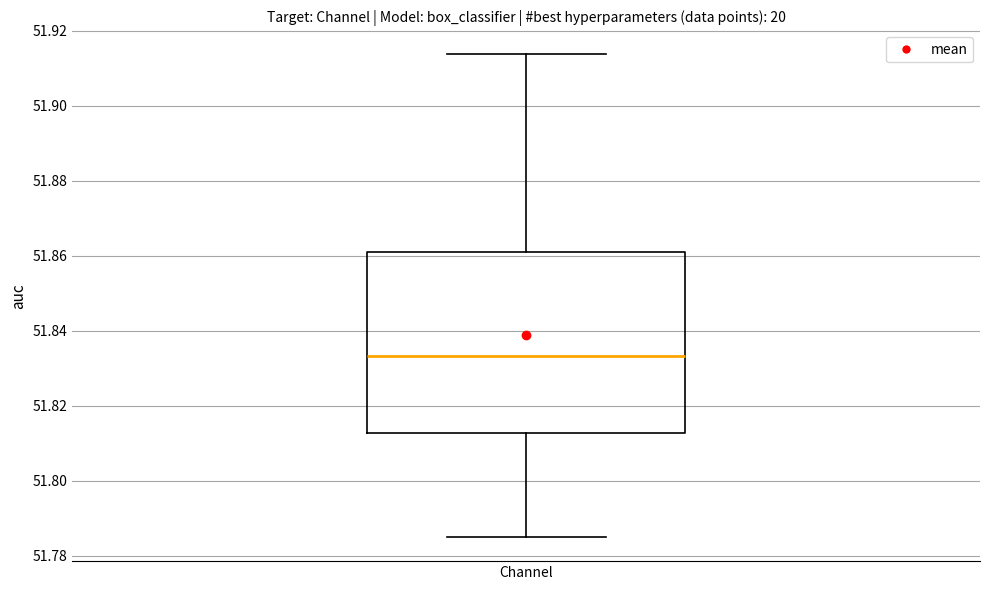

Transcribe this box plot: give where the median line is, the range the box spans, and where the two whiskers end, as read against the y-axis. The values are not printed on the chart, so give them approximately, as read against the axis.

median 51.834, box 51.812 to 51.862, whiskers 51.786 to 51.914